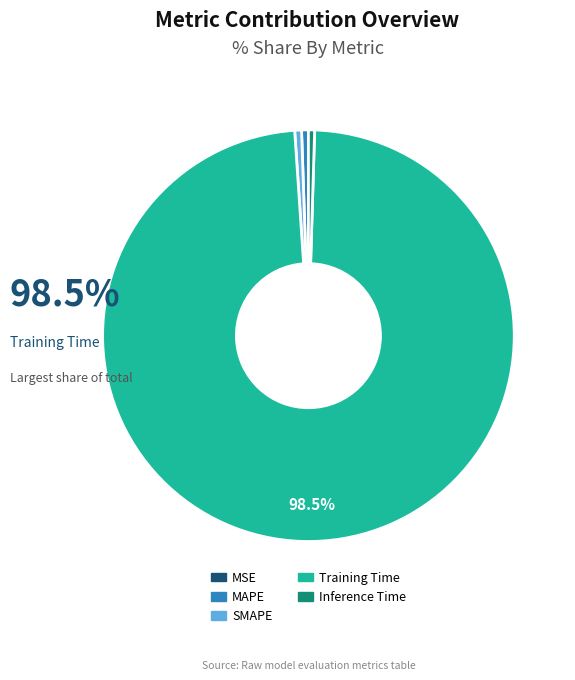

Which category accounts for the majority?

Training Time